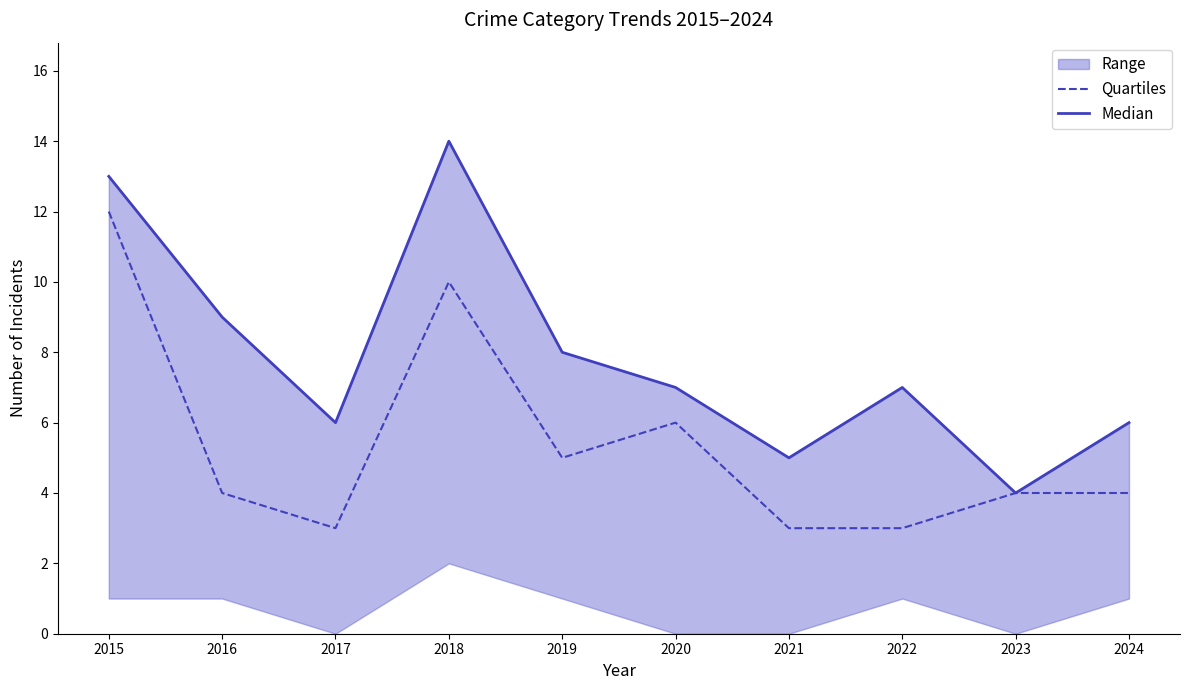

How many interior local peaks does the Median series have?

2